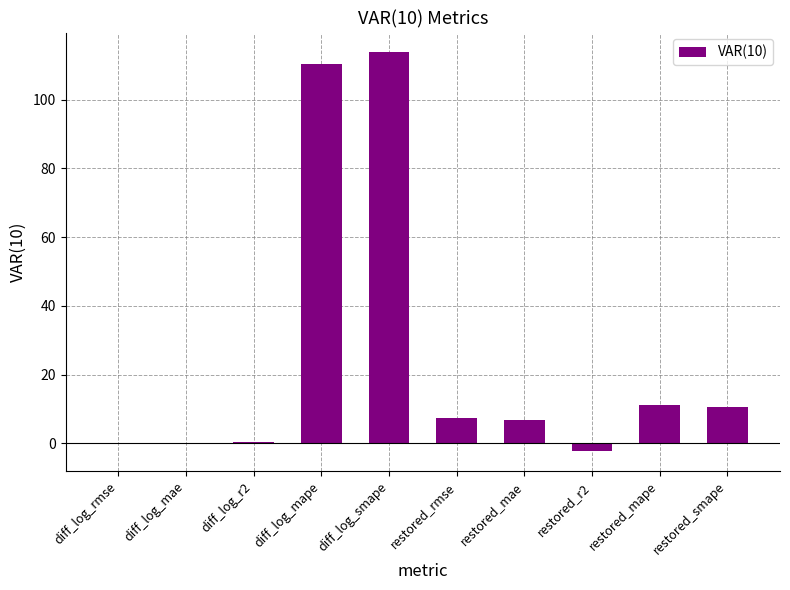

Count the number of data series in this chart.

1